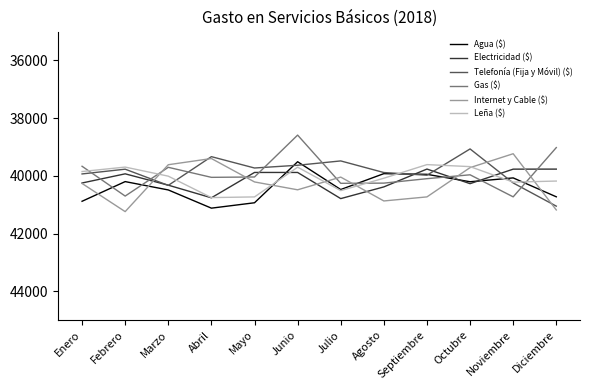

What is the difference between the Electricidad ($) values at Junio and Marzo?

440.9